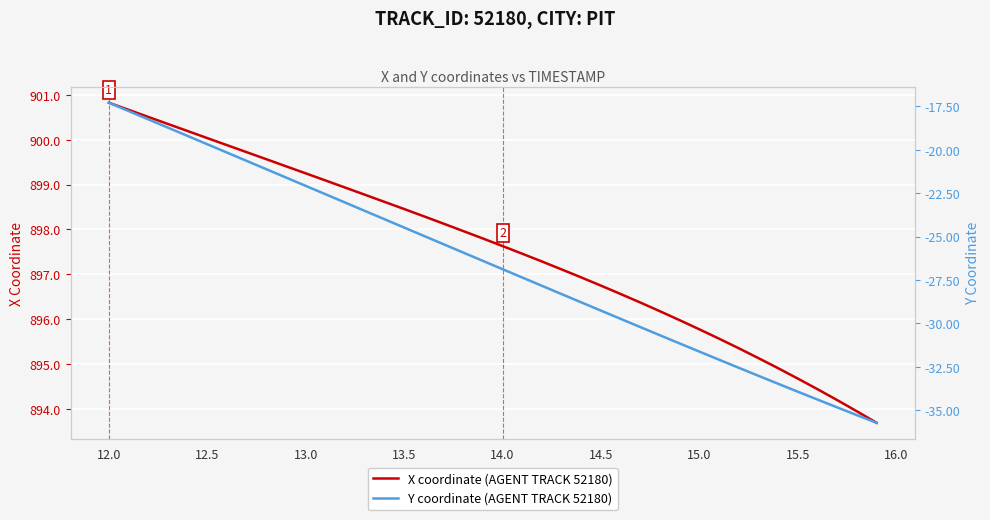

Reading right to left, extract all data points from this chart.

X coordinate (AGENT TRACK 52180): 893.7	893.9	894.2	894.4	894.7	894.9	895.1	895.3	895.6	895.8	896.0	896.2	896.4	896.6	896.7	896.9	897.1	897.3	897.5	897.6	897.8	898.0	898.1	898.3	898.5	898.6	898.8	898.9	899.1	899.3	899.4	899.6	899.7	899.9	900.0	900.2	900.4	900.5	900.7	900.8
Y coordinate (AGENT TRACK 52180): -35.7	-35.3	-34.8	-34.4	-33.9	-33.5	-33.0	-32.6	-32.1	-31.6	-31.2	-30.7	-30.2	-29.7	-29.3	-28.8	-28.3	-27.8	-27.4	-26.9	-26.4	-25.9	-25.4	-25.0	-24.5	-24.0	-23.5	-23.0	-22.6	-22.1	-21.6	-21.1	-20.6	-20.2	-19.7	-19.2	-18.7	-18.2	-17.8	-17.3